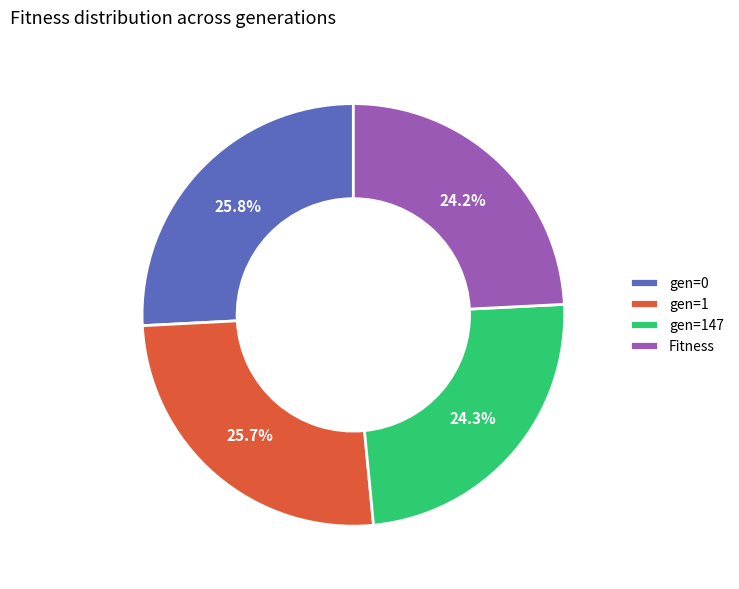

To the nearest percent, what is the combined percentage of gen=0 and Fitness?

50%